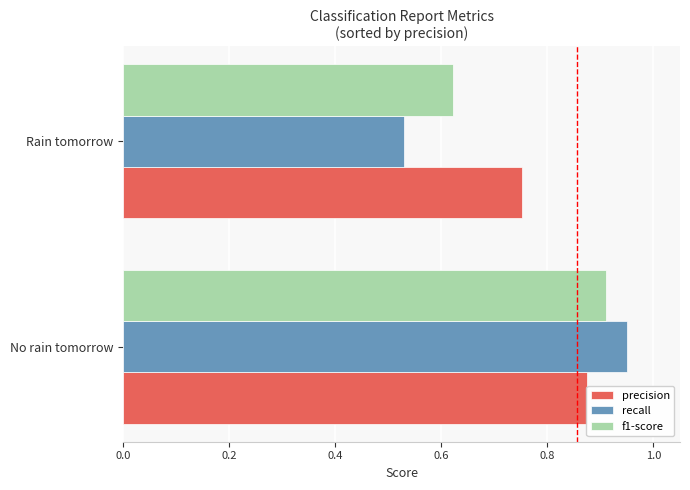

At how many categories does at least one series exceed 0?

2